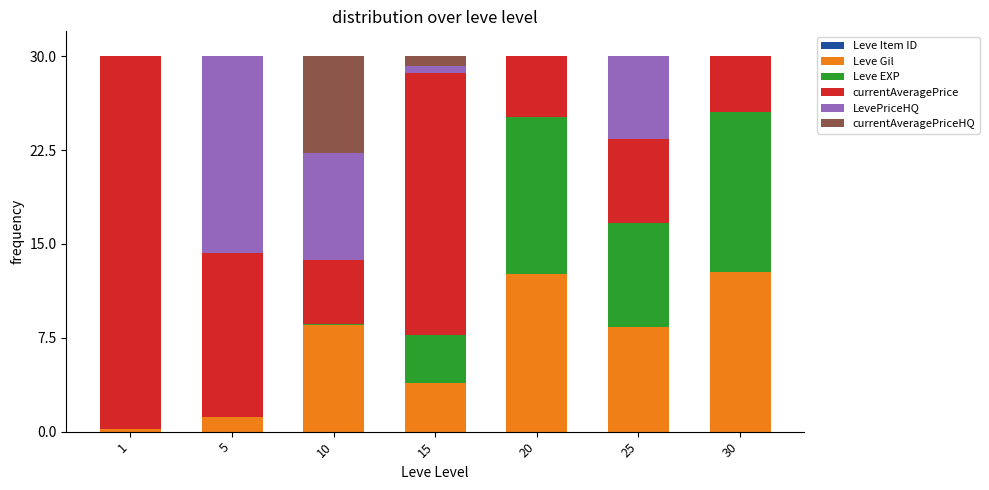

The Leve Gil series shows 0.3 at 5. True or false?

False